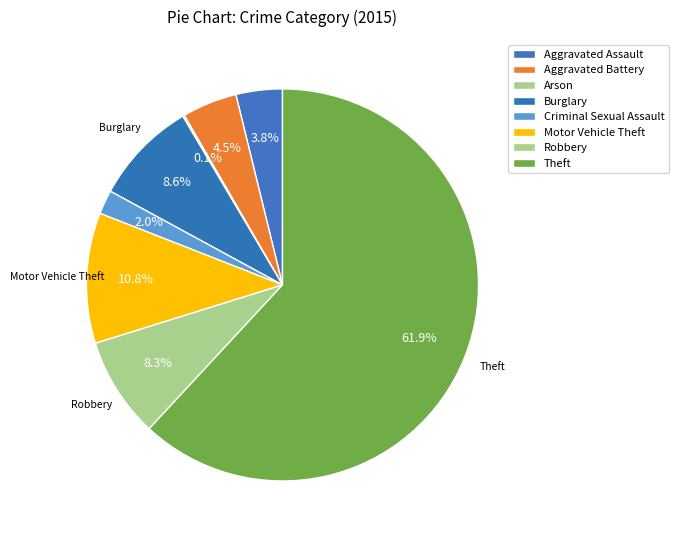

To the nearest percent, what is the combined percentage of Robbery and Motor Vehicle Theft?

19%